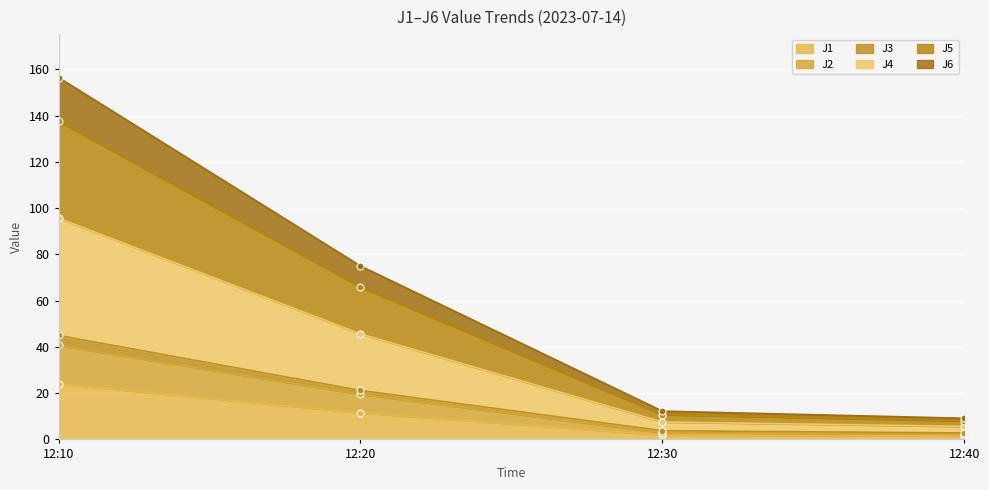

Does the chart display data point markers on the line(s)?

Yes